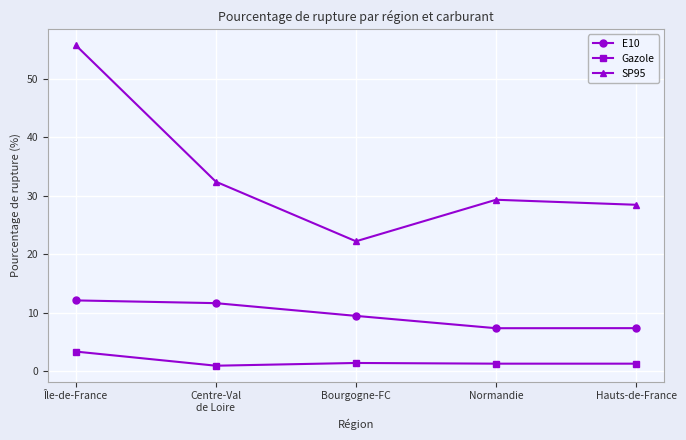

The value of Gazole at Île-de-France is 3.3. True or false?

True